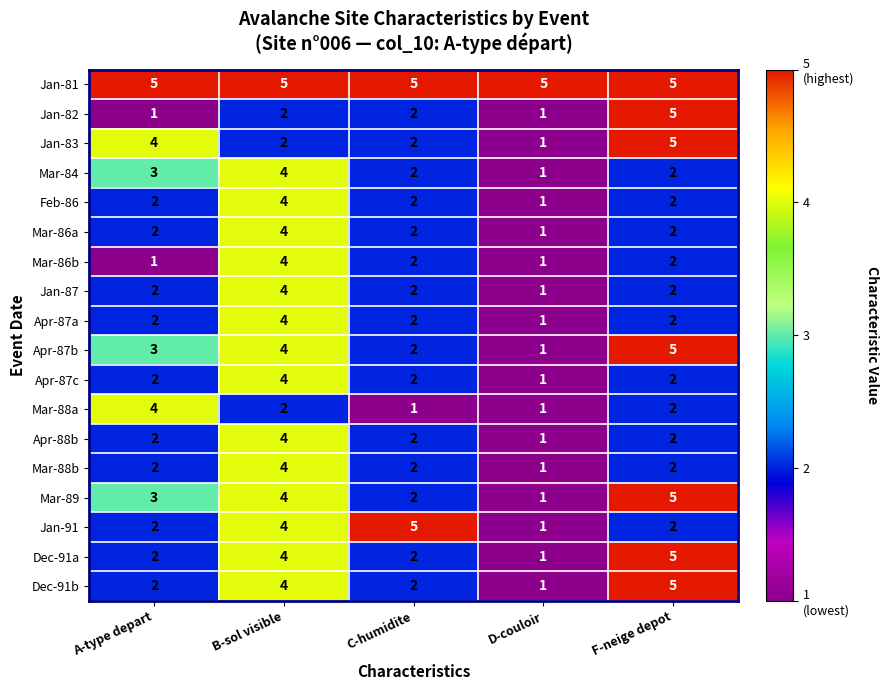

What is the highest value of the Jan-87 series?

4